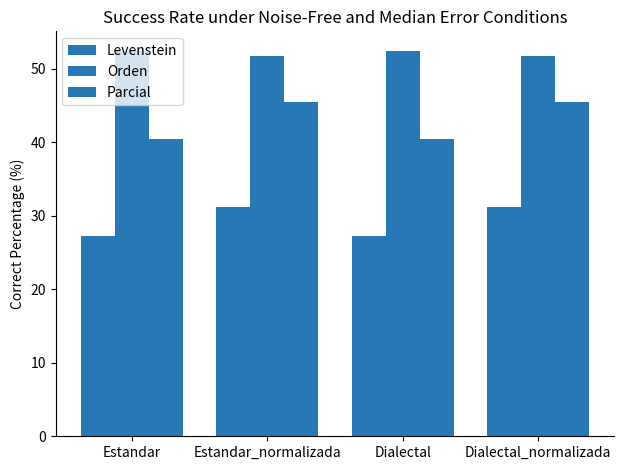

How many categories are shown in the chart?

4